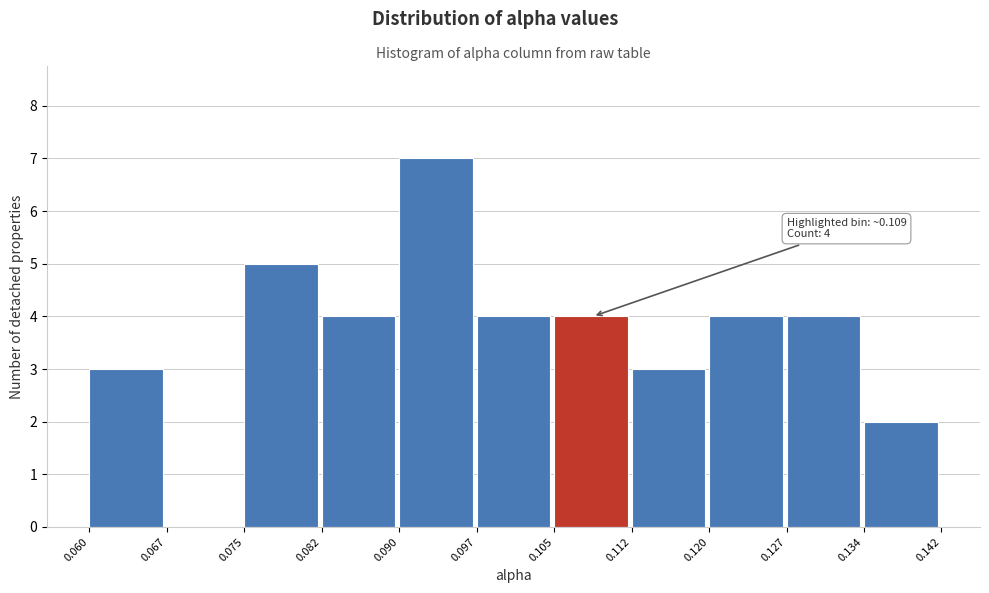

Which range on the x-axis has the tallest bar?

0.090 to 0.097